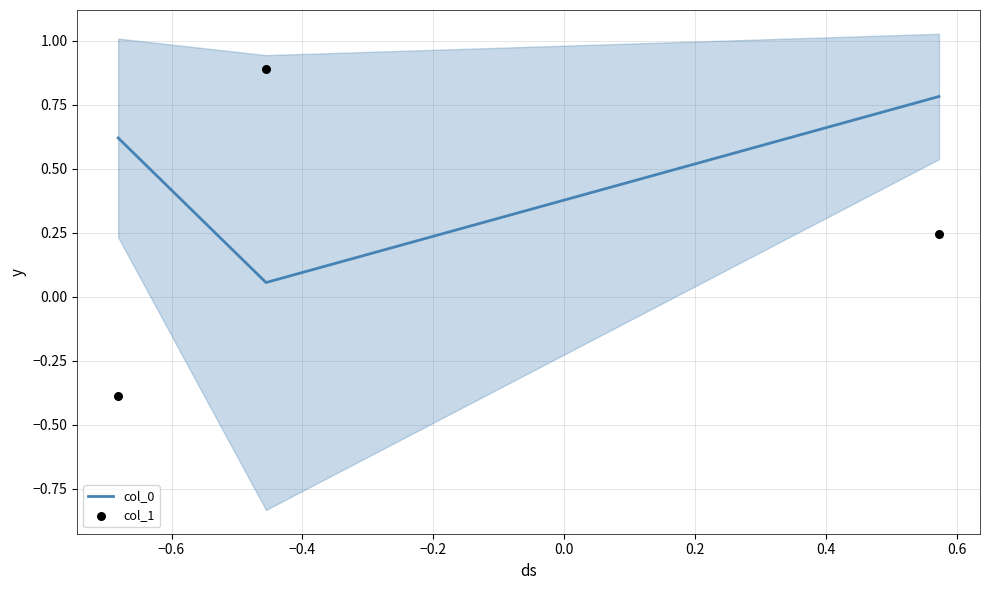

What is the maximum value for col_0?

0.8